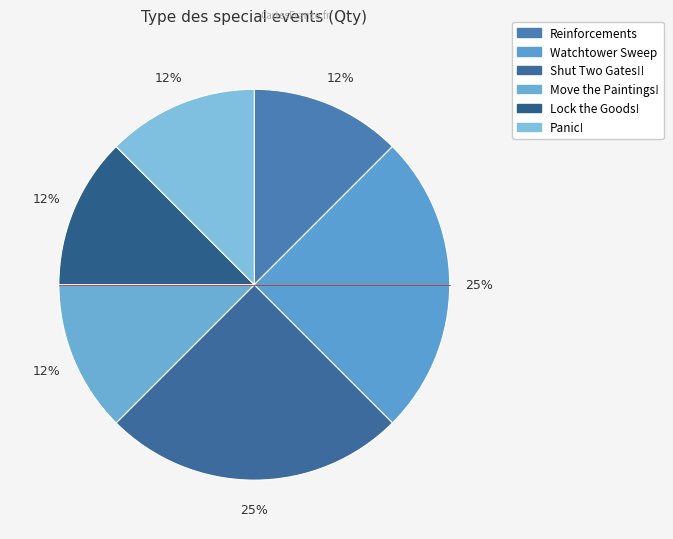

Is the sum of Reinforcements and Watchtower Sweep greater than half?

No